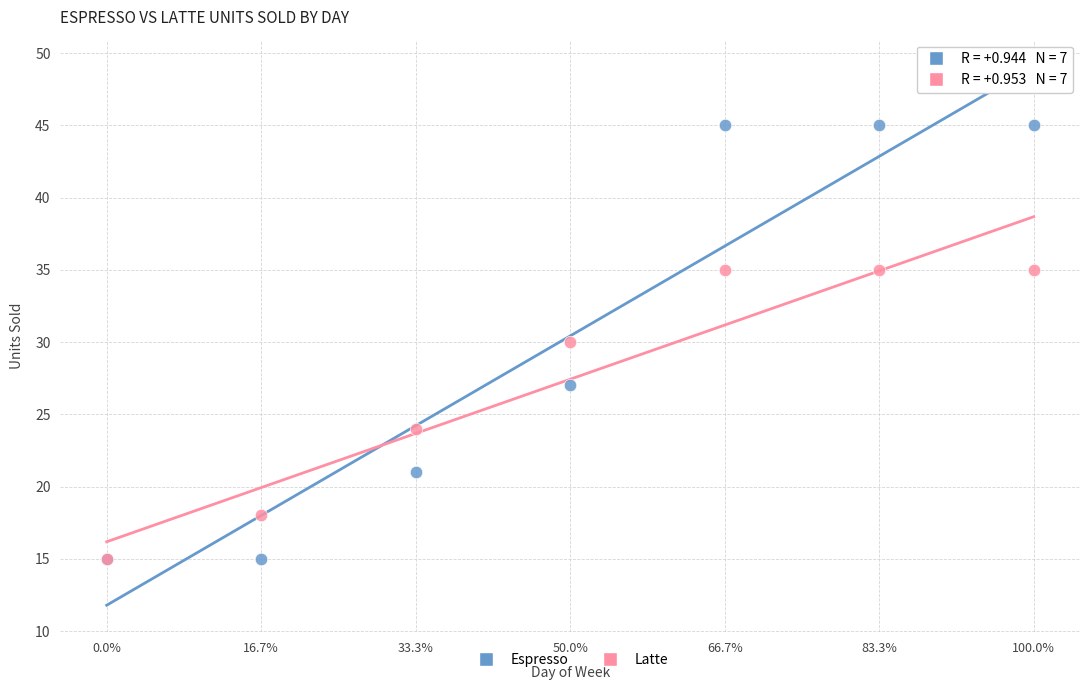

What are all the series names shown in the legend?

Espresso, Latte